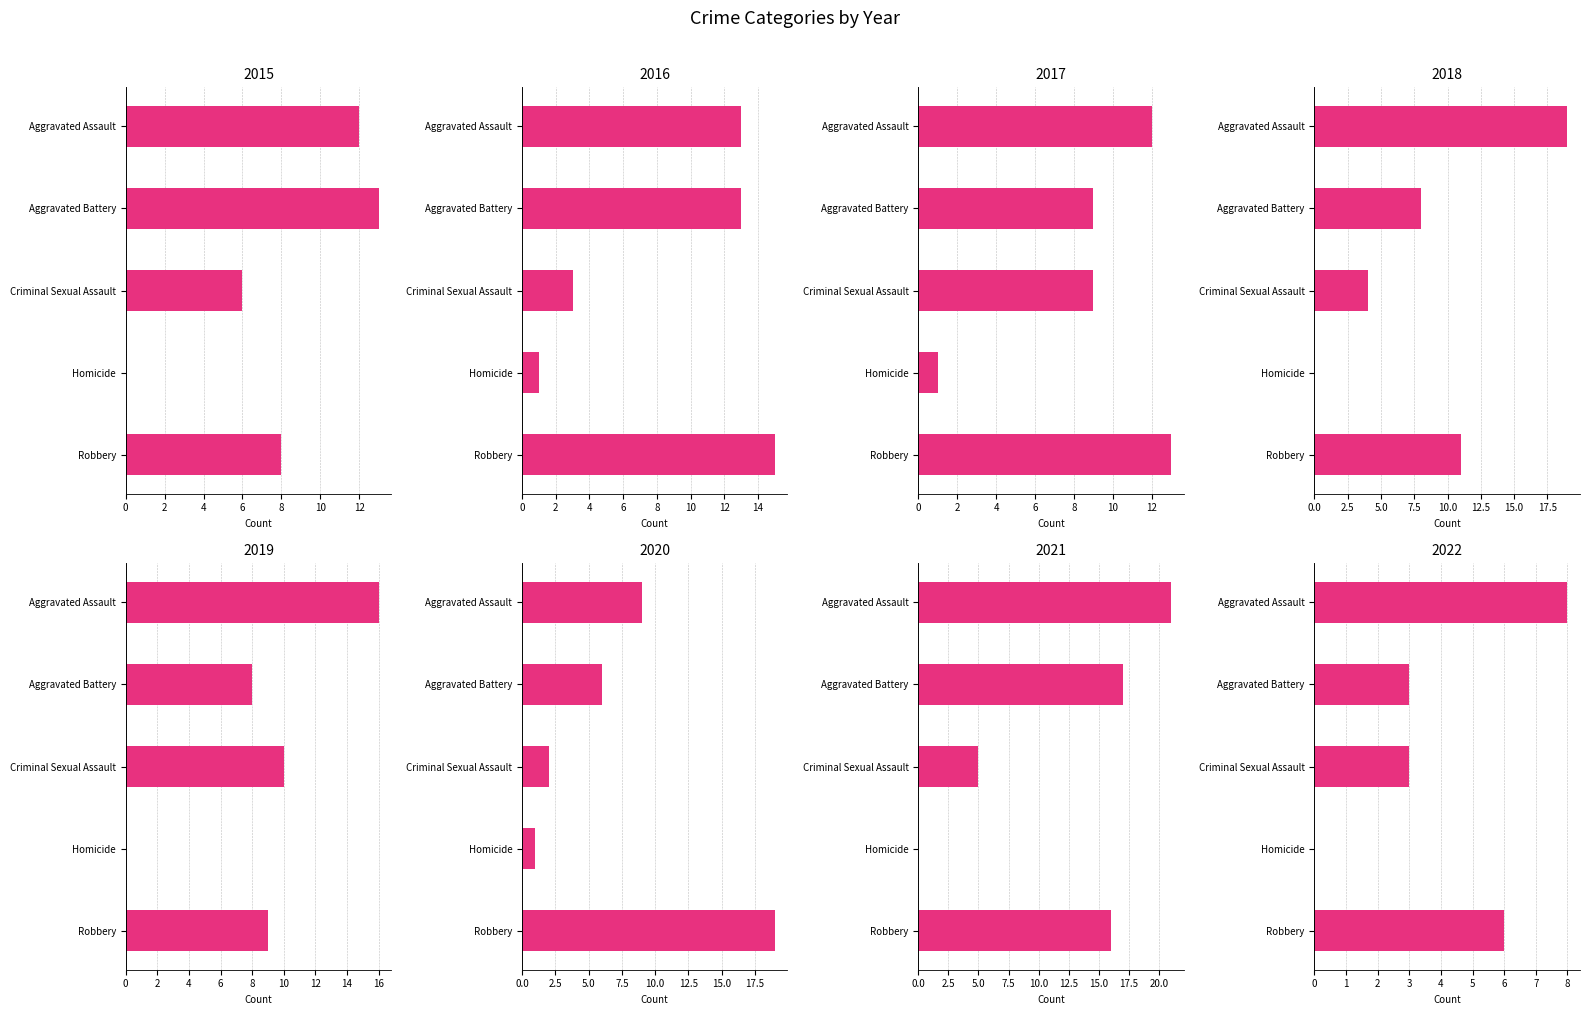

How many groups of bars are there?

8